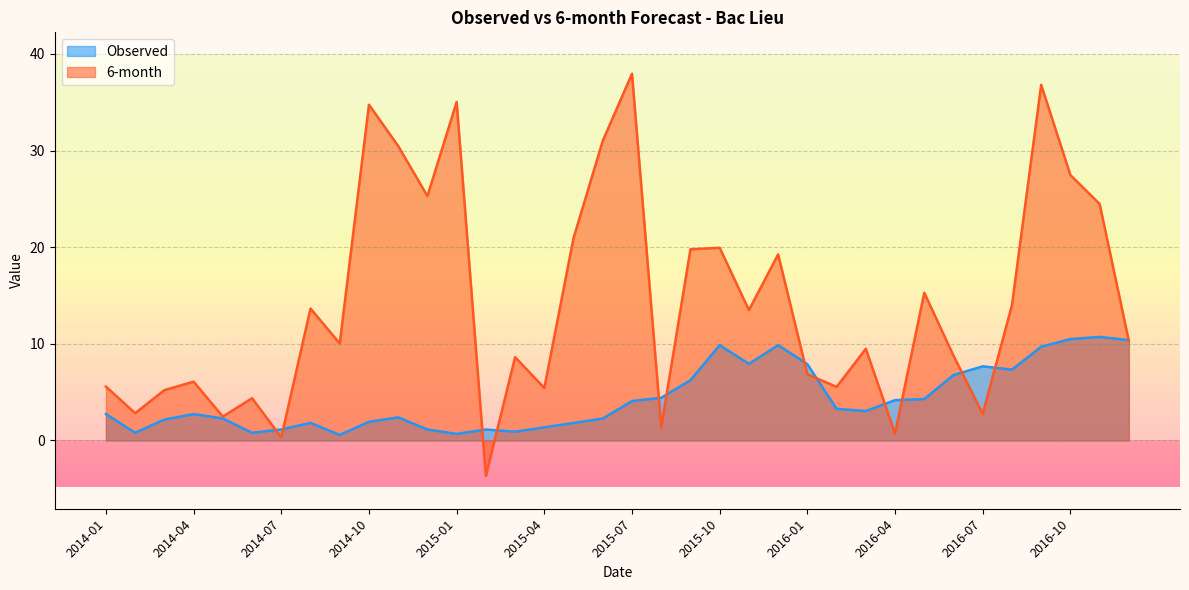

Count the number of categories in the chart.

36